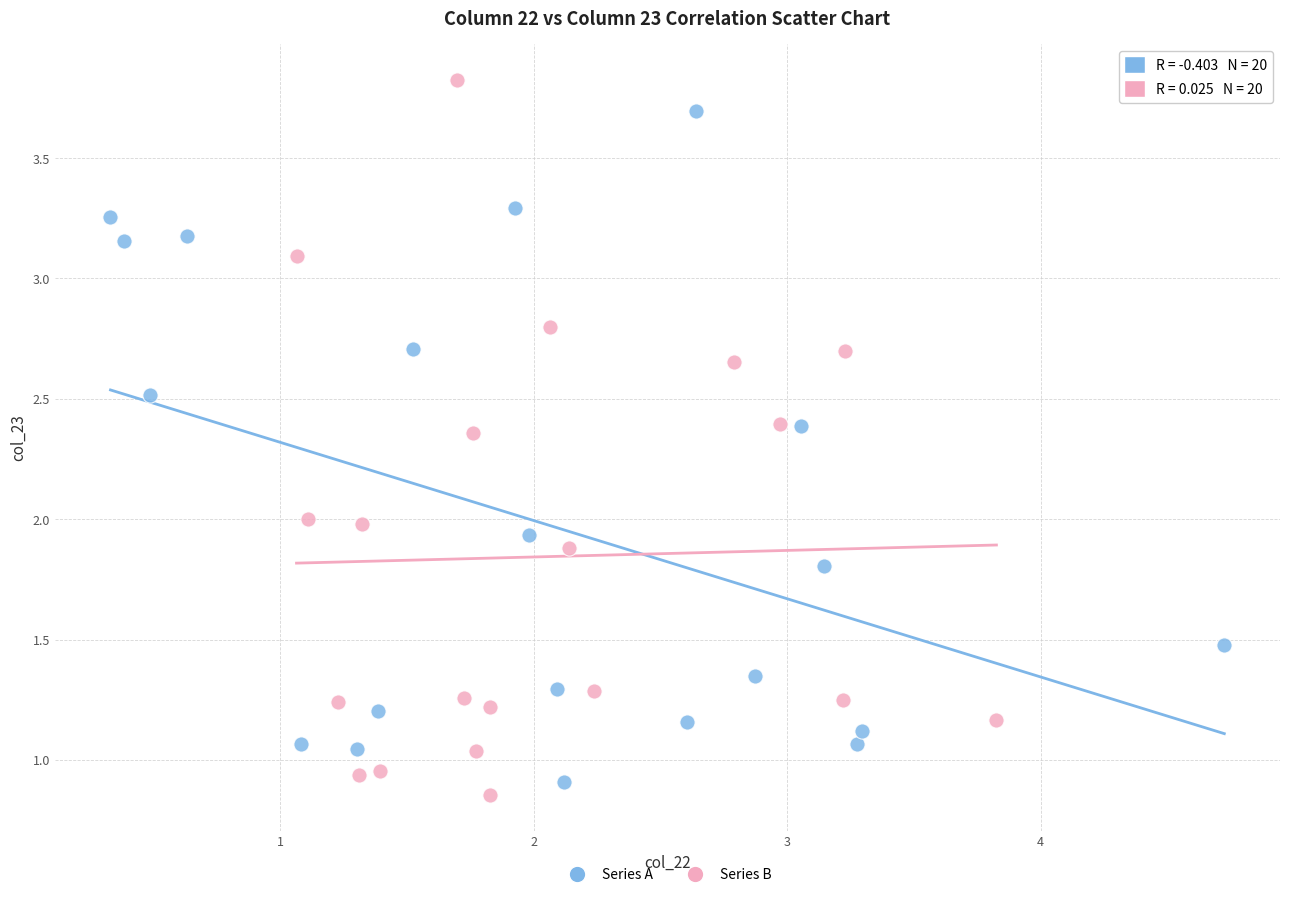

Which series has the widest spread of Y values?

Series B